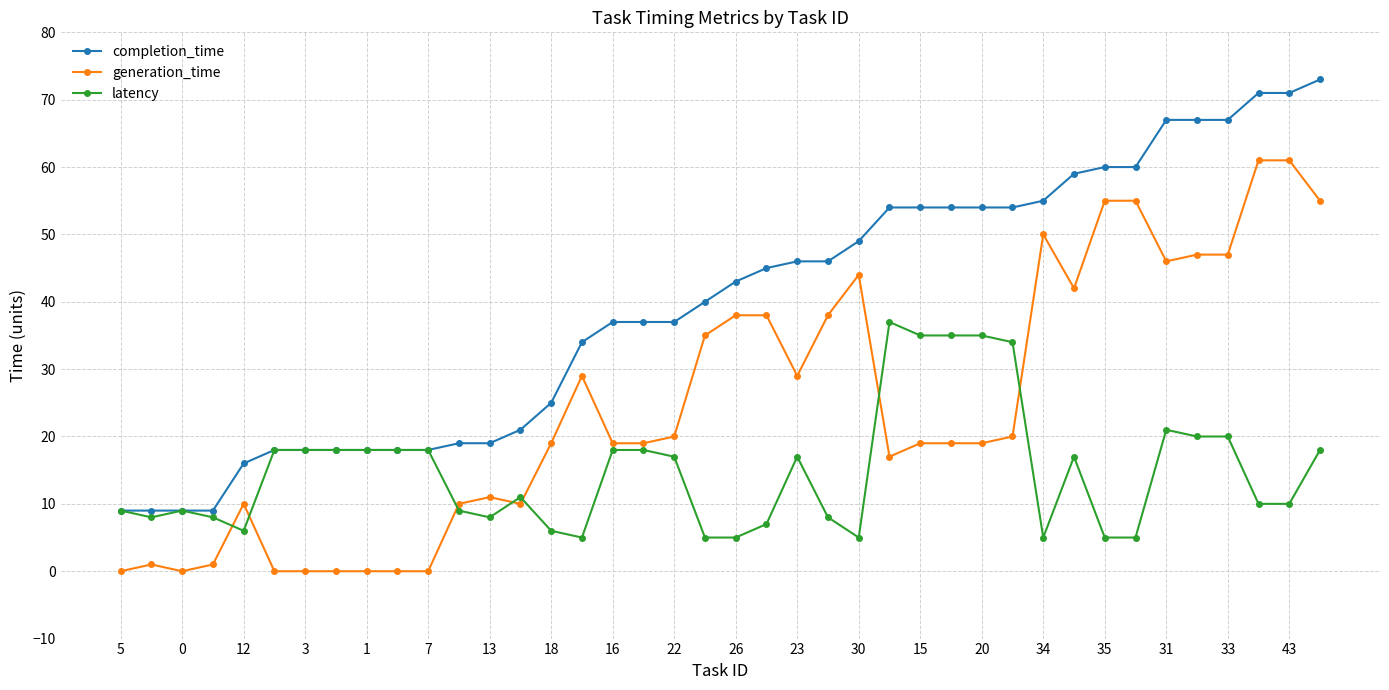

List the series in order of their peak value, highest first.

completion_time, generation_time, latency